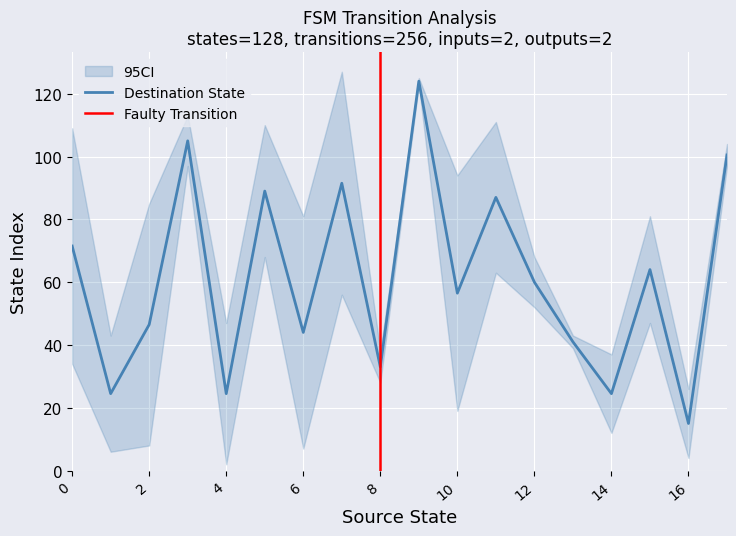

What is the maximum value for Destination State?

124.0